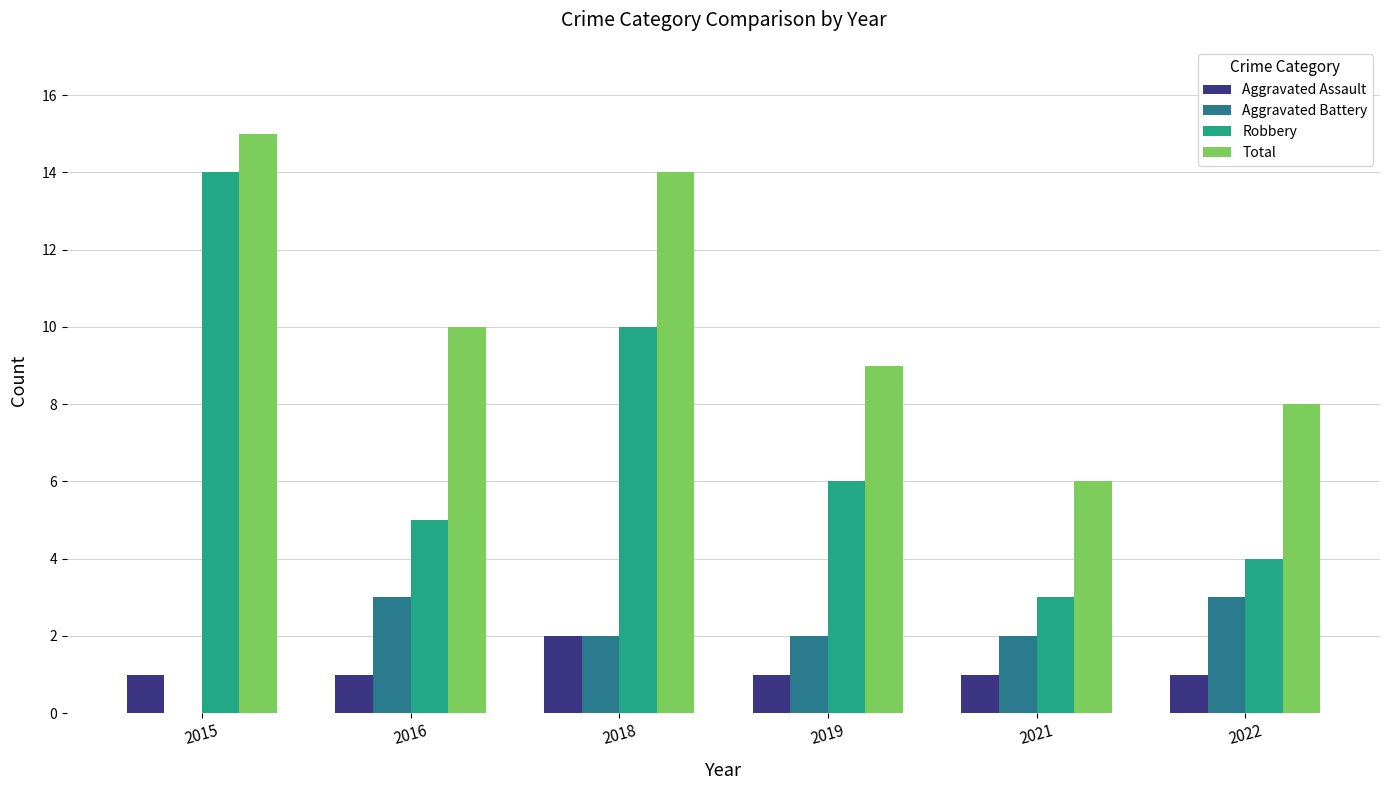

What is the sum of all Aggravated Battery values?

12